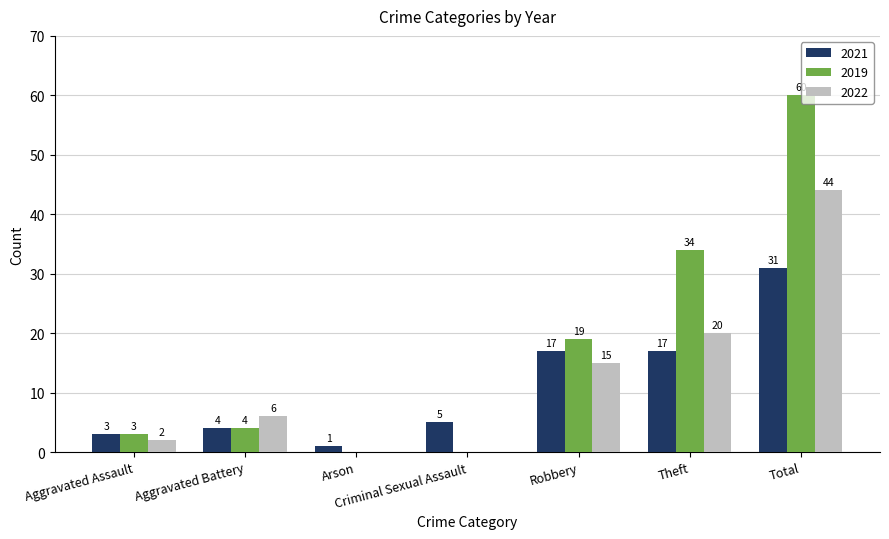

Which series changed the most between Aggravated Battery and Theft?

2019